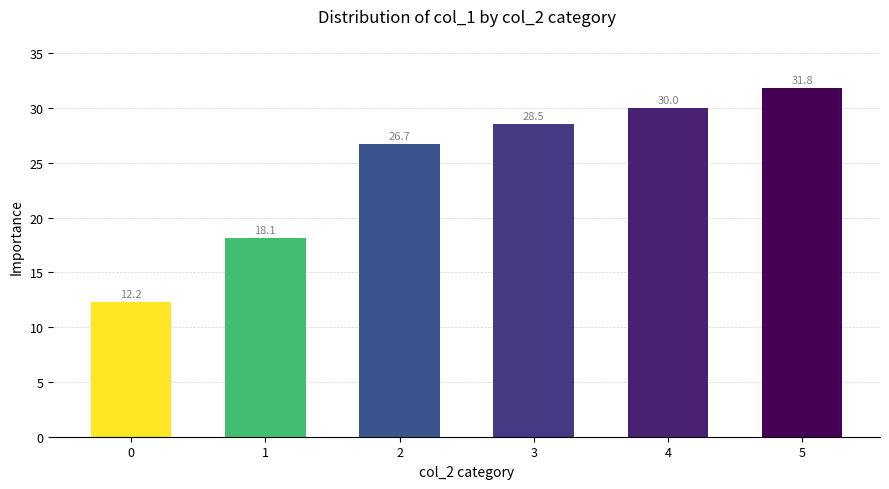

List the labels in order of value, largest first.

5, 4, 3, 2, 1, 0